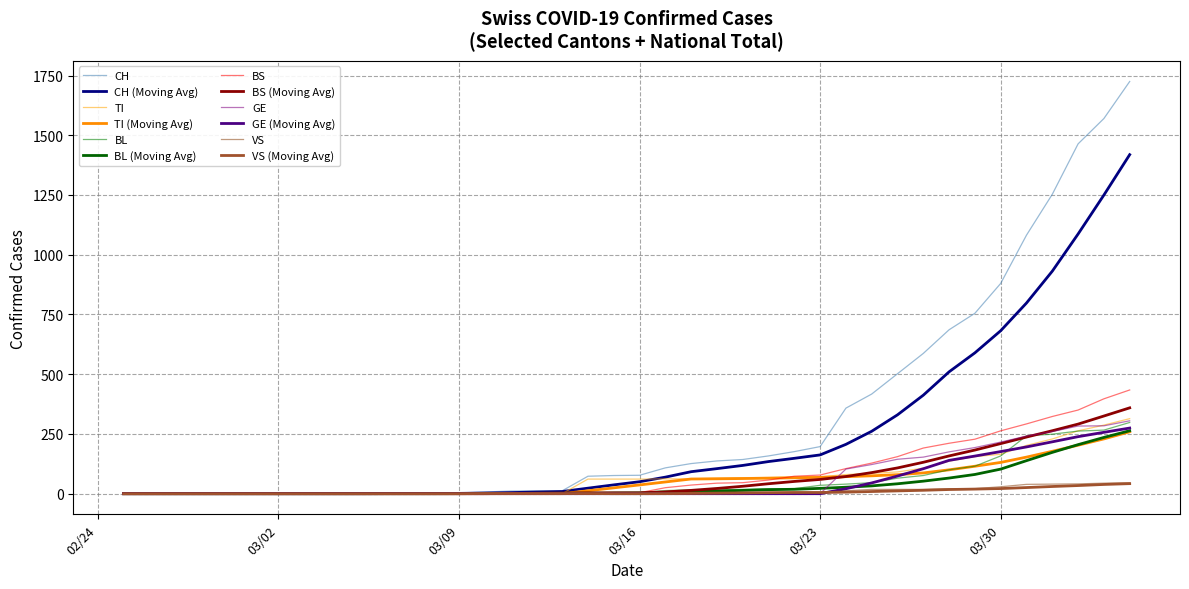

Does the chart display data point markers on the line(s)?

No